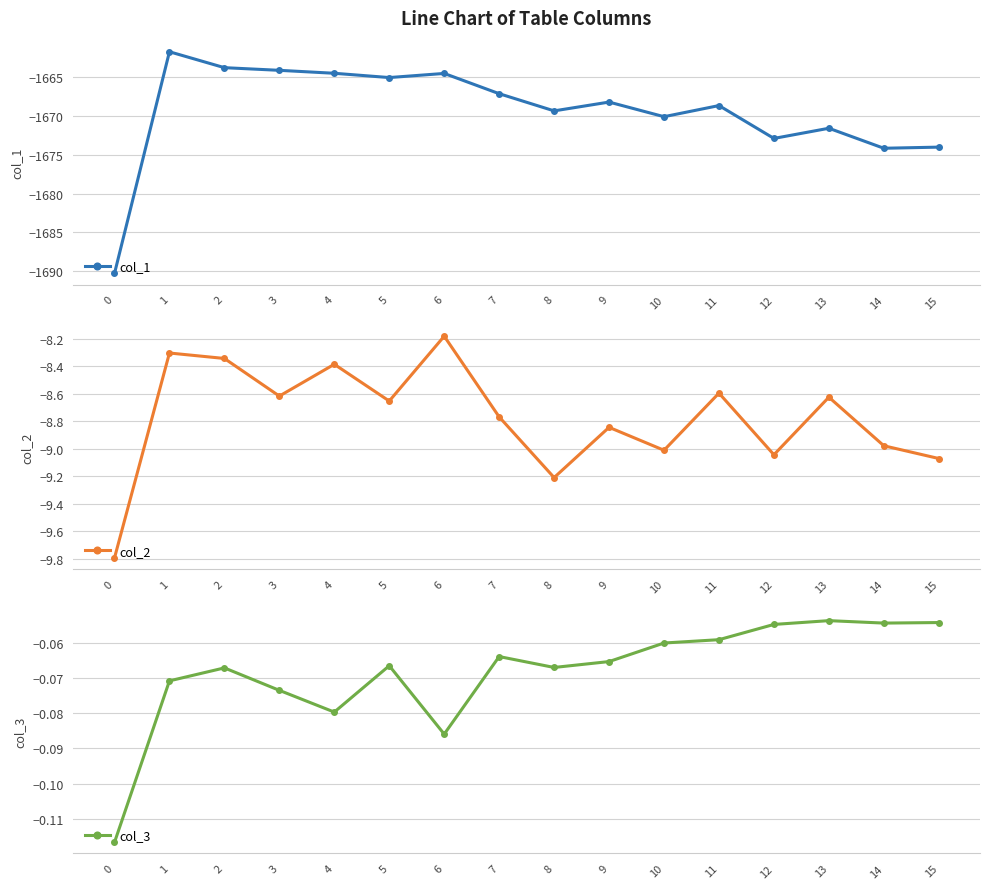

How many lines are shown in the chart?

3